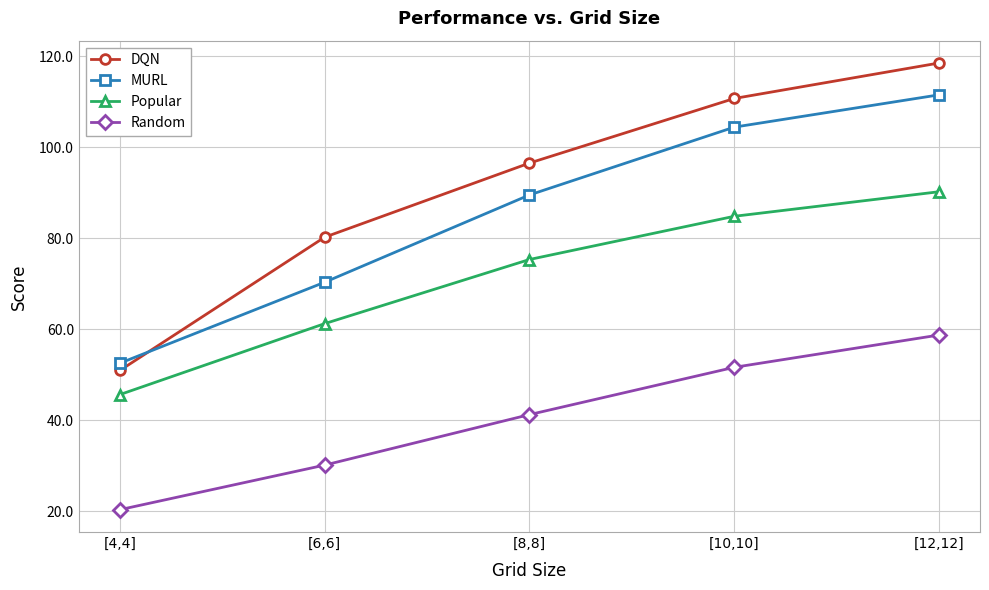

Does the chart have visible grid lines?

Yes